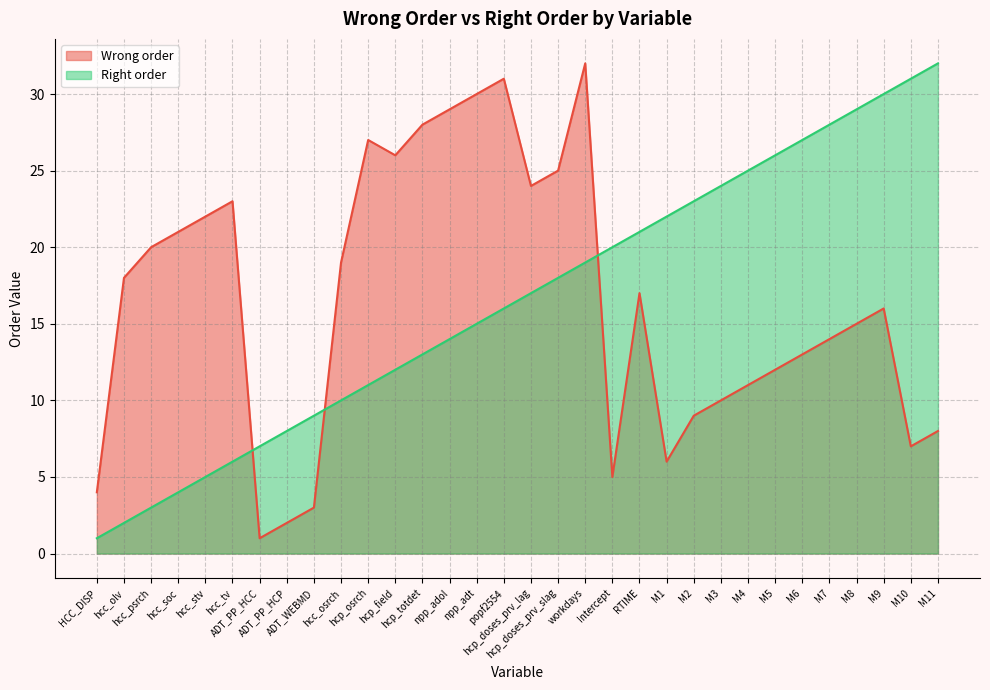

Which category has the lowest value in the Right order series?

HCC_DISP